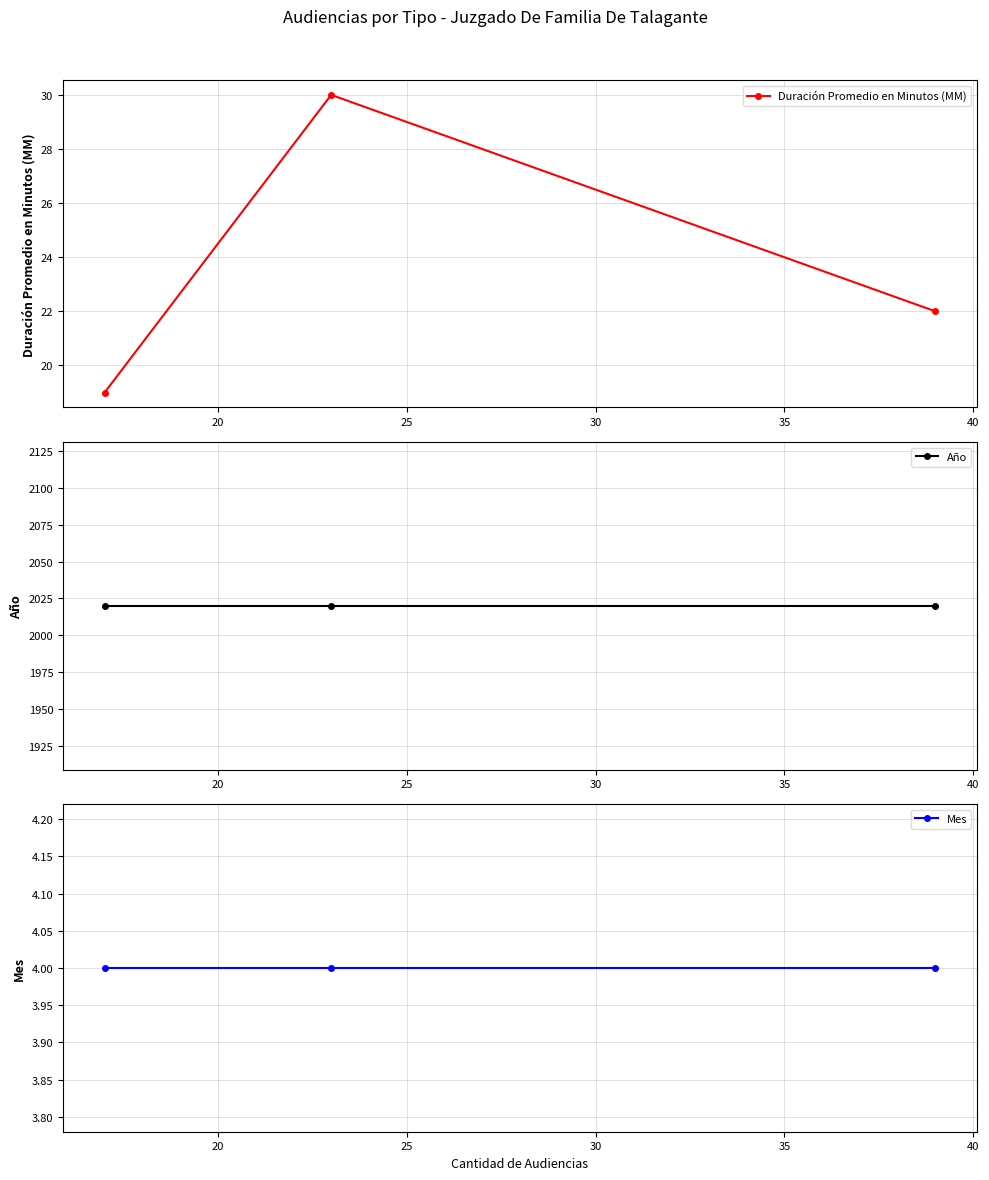

The Mes series shows 4 at 20. True or false?

True